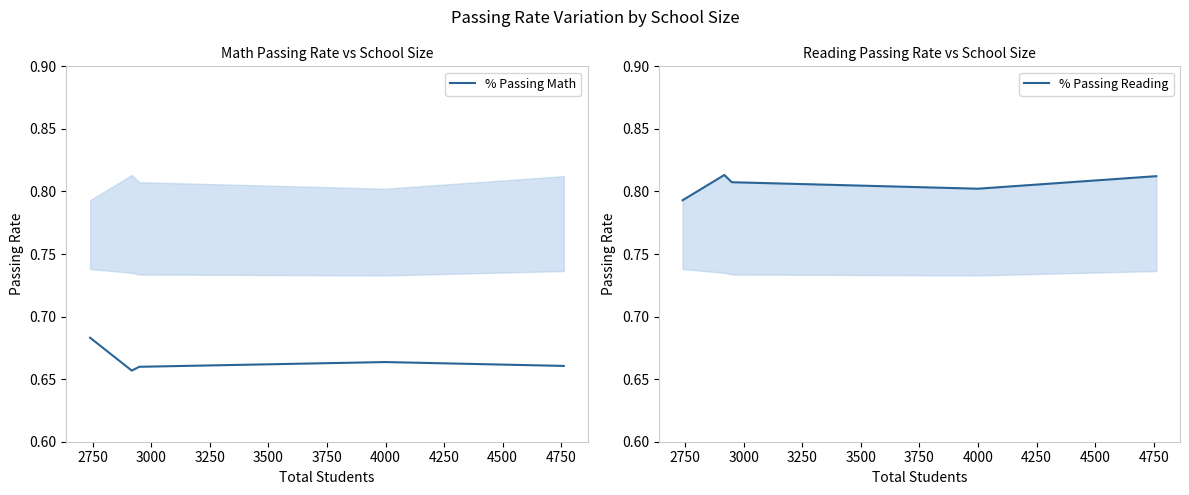

Reading left to right, list all the values displayed in this chart.

% Passing Math: 0.7	0.7	0.7	0.7	0.7
% Passing Reading: 0.8	0.8	0.8	0.8	0.8